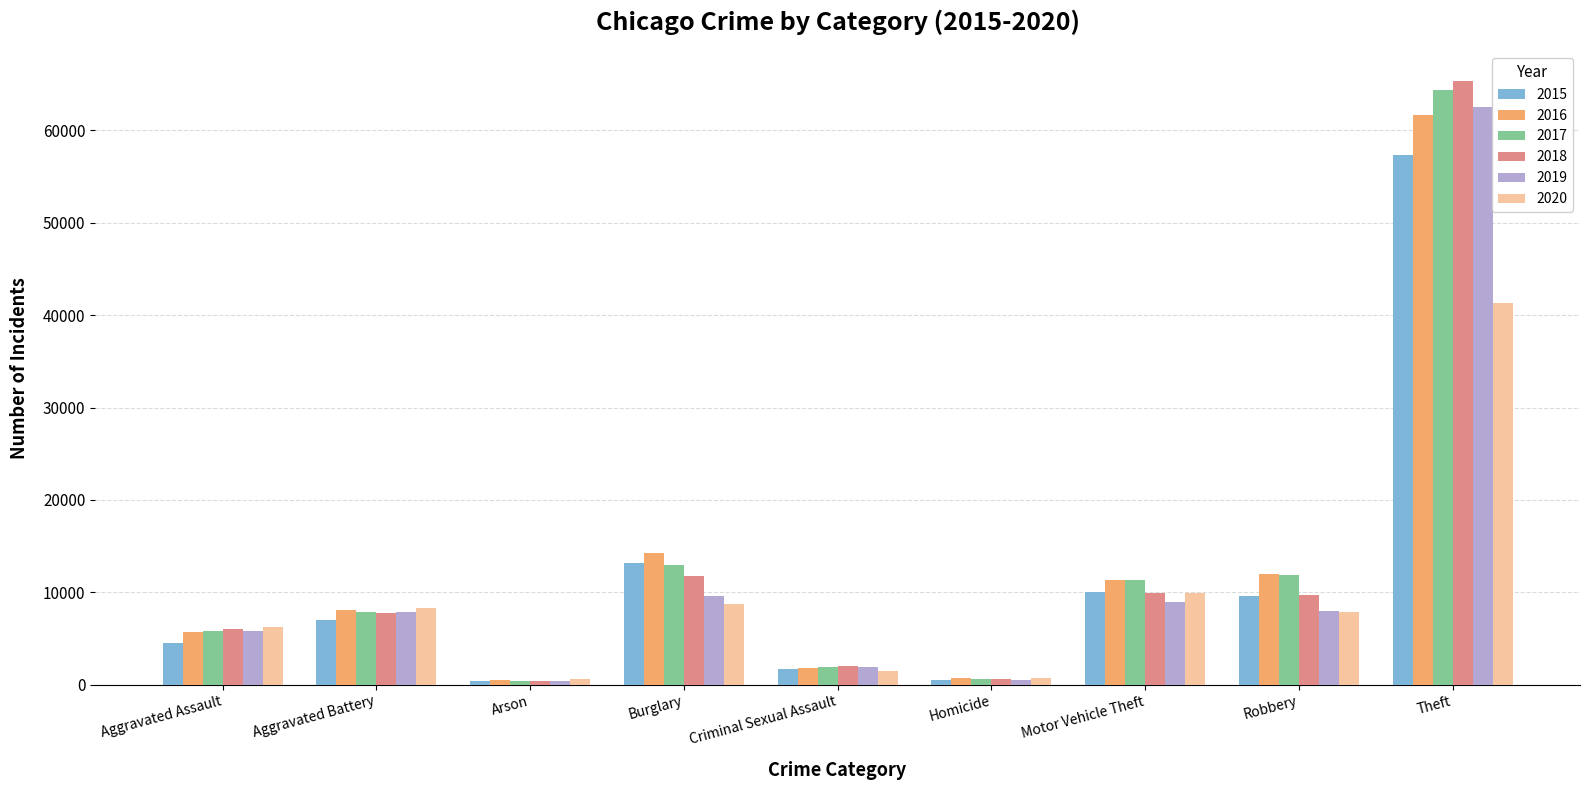

List the series in order of their peak value, lowest first.

2020, 2015, 2016, 2019, 2017, 2018